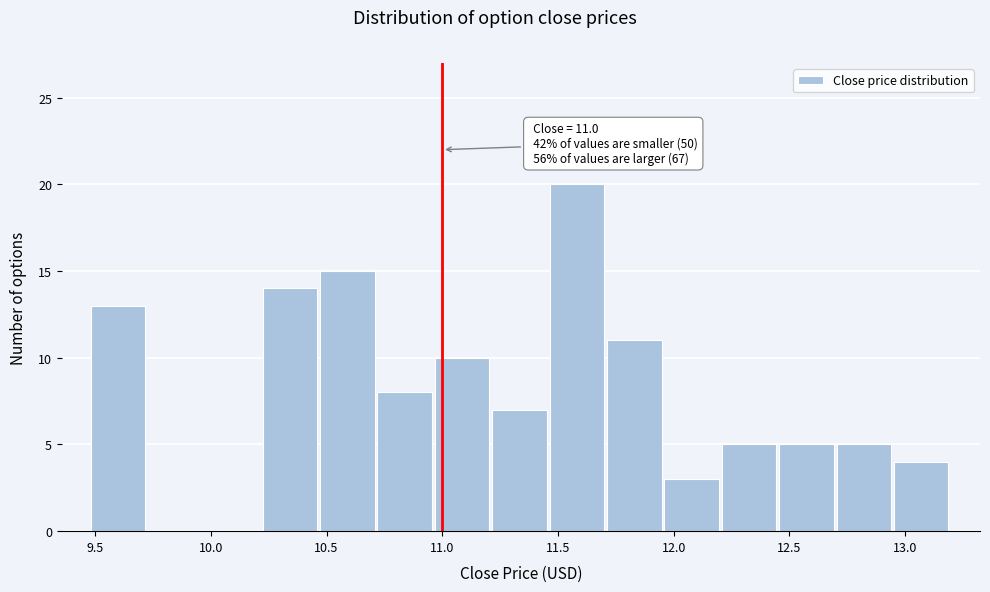

Which range on the x-axis has the tallest bar?

11.45 to 11.70